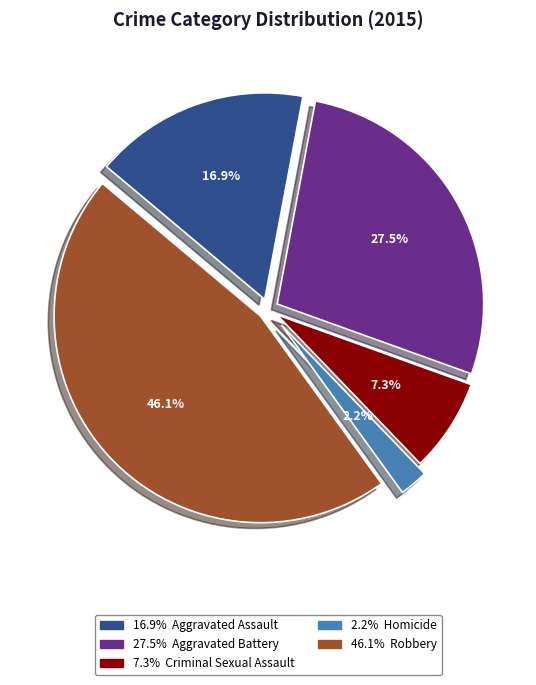

Does any single category account for the majority?

No